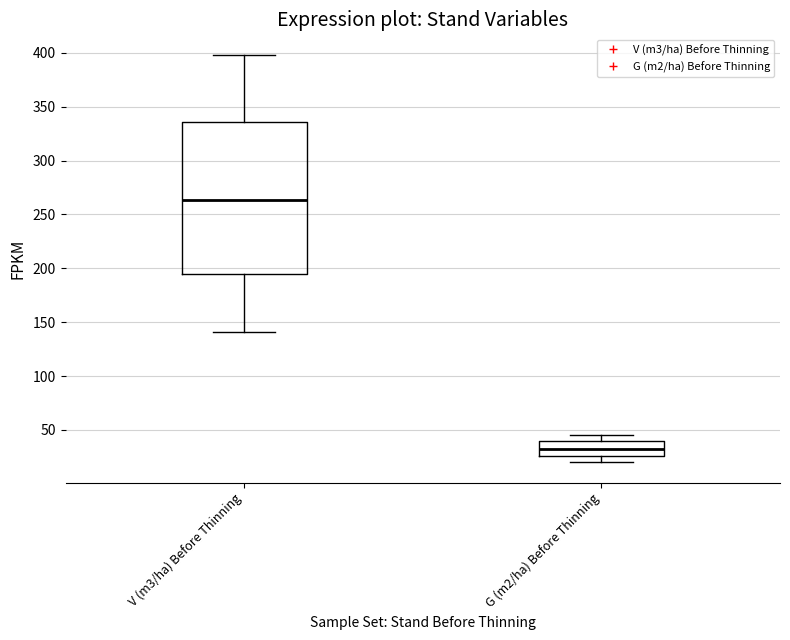

Reading left to right, transcribe this box plot: for each box, give where its median line is, the range the box spans, and where its two whiskers end, as read against the y-axis. The values are not printed on the chart, so give them approximately, as read against the axis.

V (m3/ha) Before Thinning: median 265, box 195 to 335, whiskers 140 to 400
G (m2/ha) Before Thinning: median 30, box 25 to 40, whiskers 20 to 45